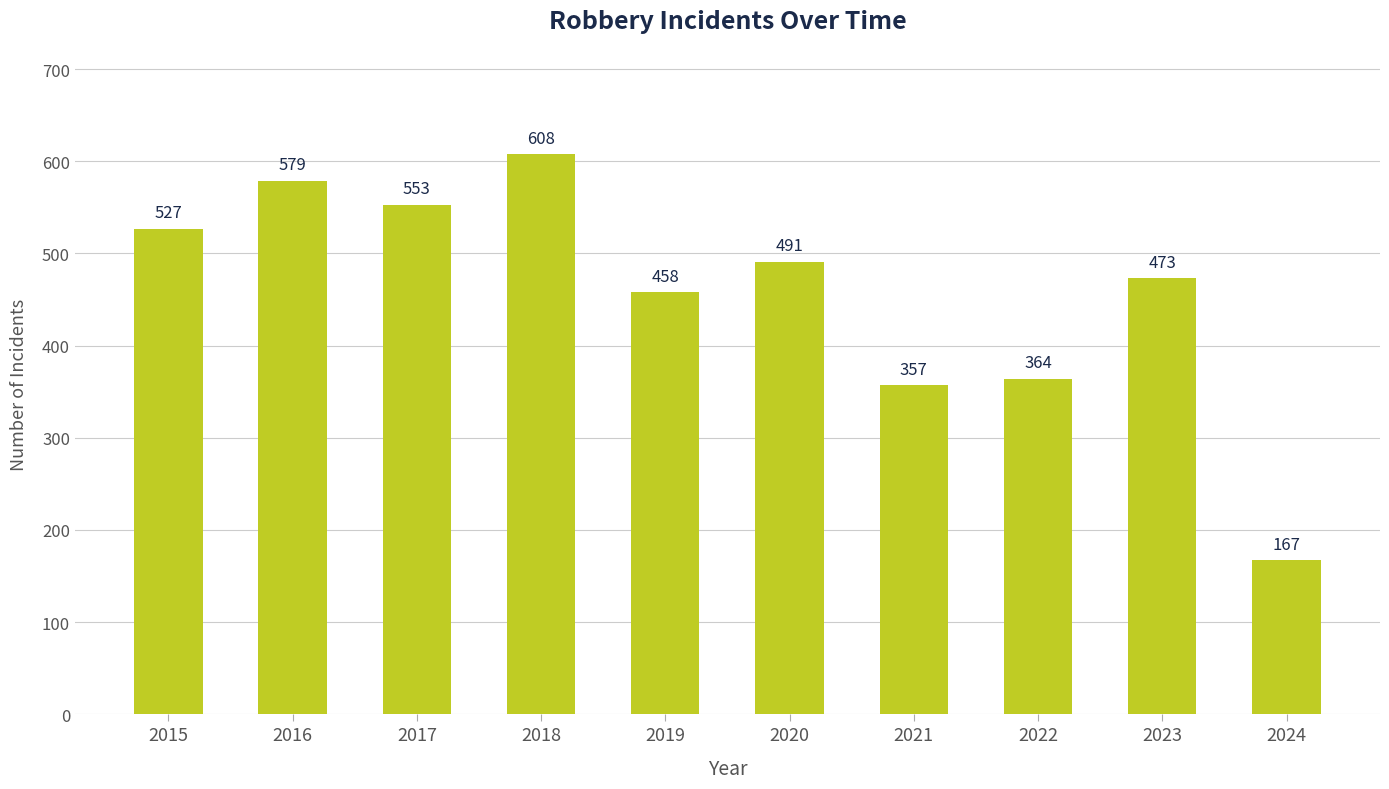

List the labels in order of value, smallest first.

2024, 2021, 2022, 2019, 2023, 2020, 2015, 2017, 2016, 2018